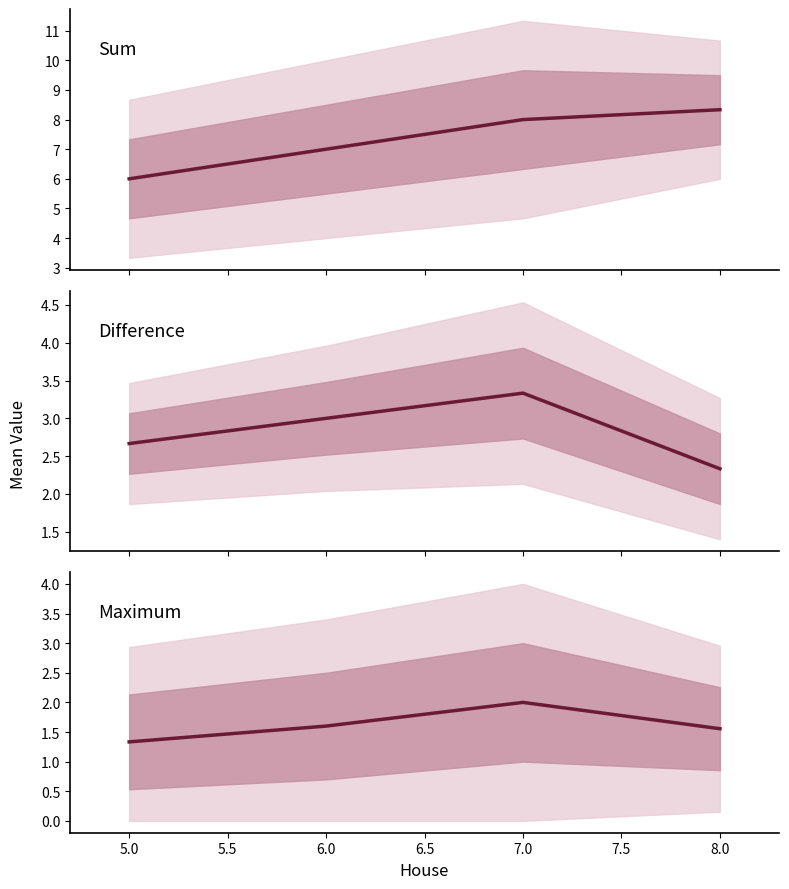

Between 6.0 and 5.0, which is larger?

6.0